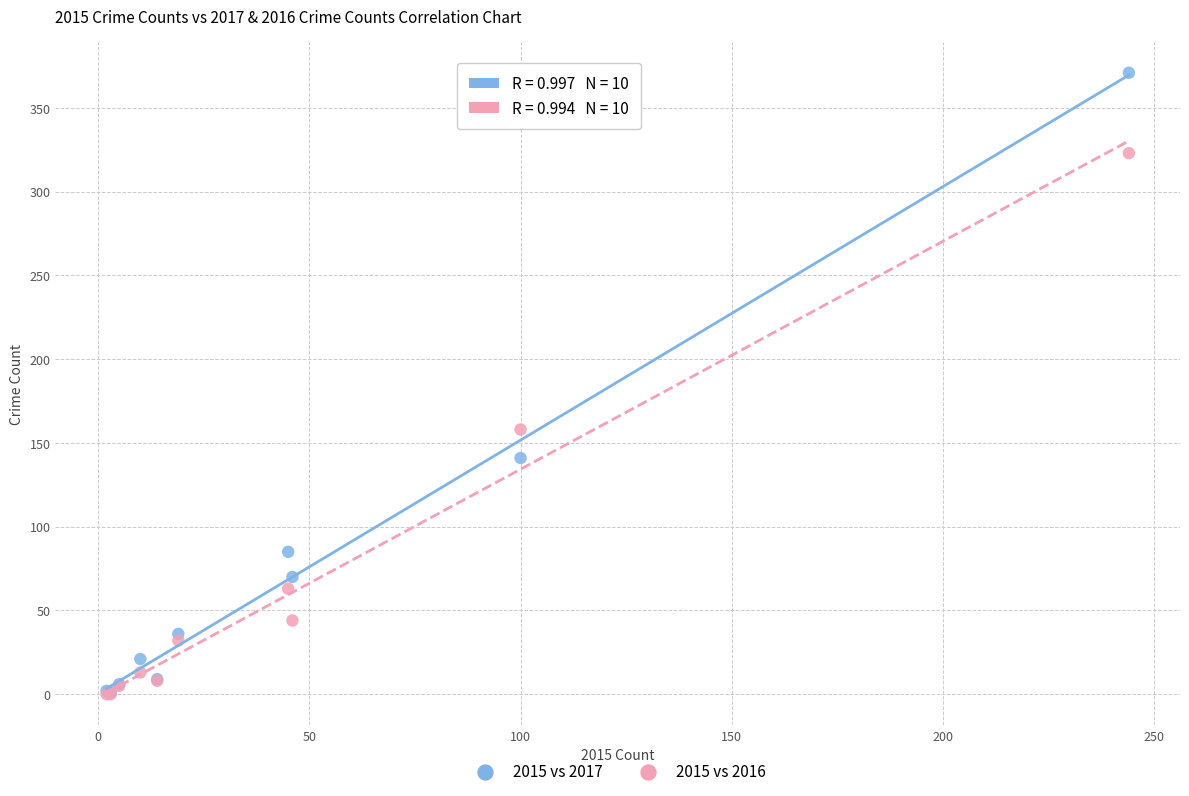

What are all the series names shown in the legend?

2015 vs 2017, 2015 vs 2016